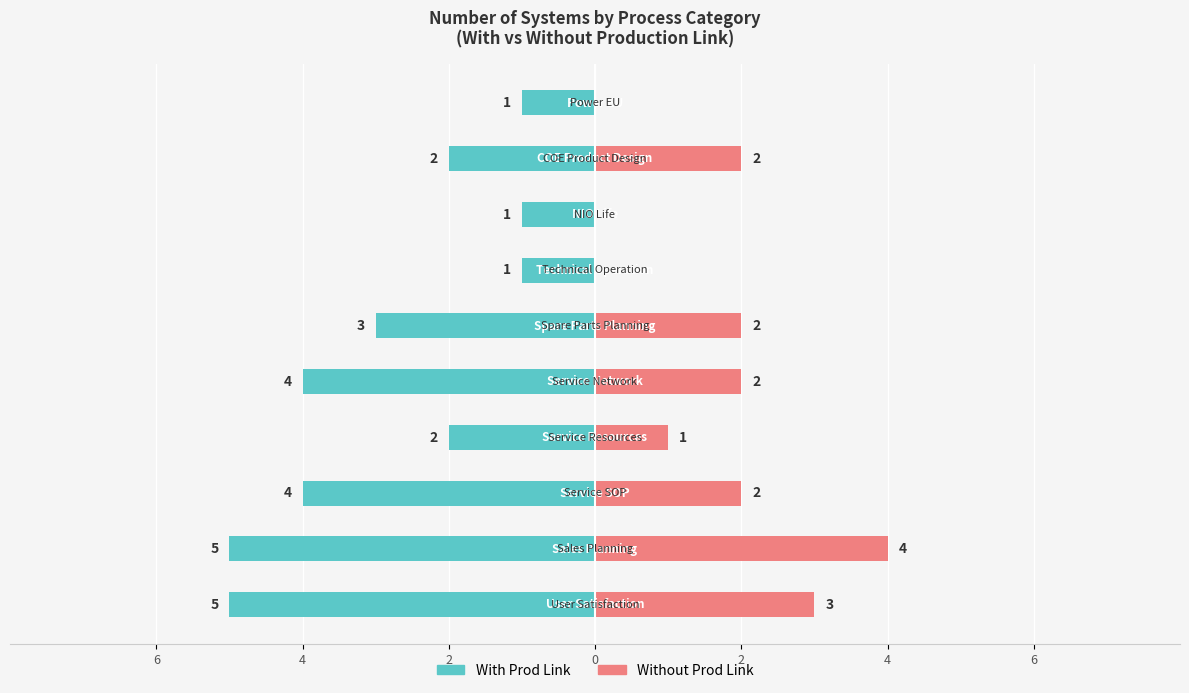

Is the value of Without Prod Link at 9 greater than the value of With Prod Link at 2?

Yes